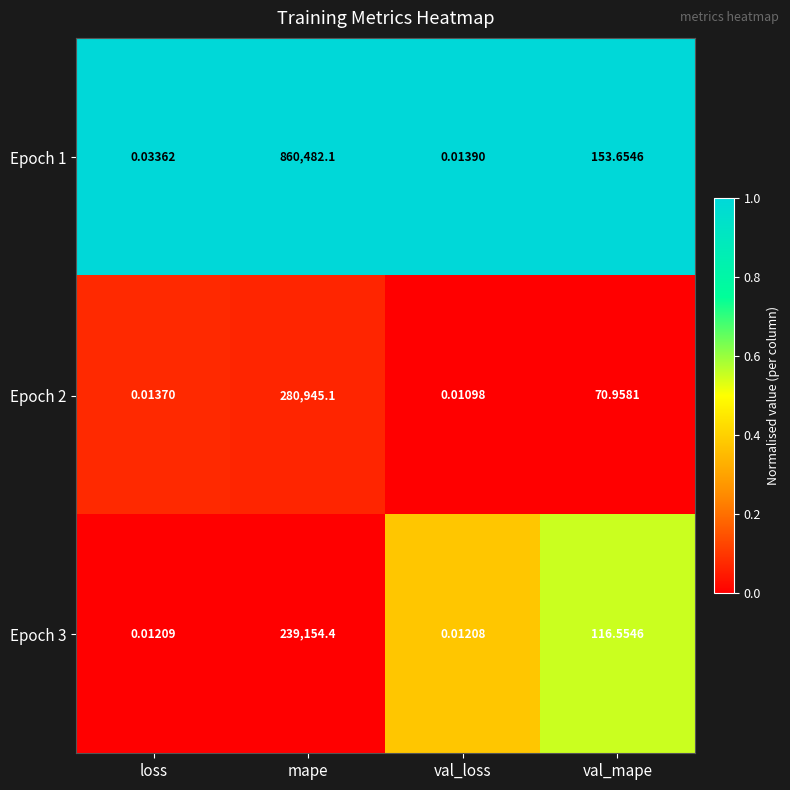

How many distinct data groups are displayed?

3